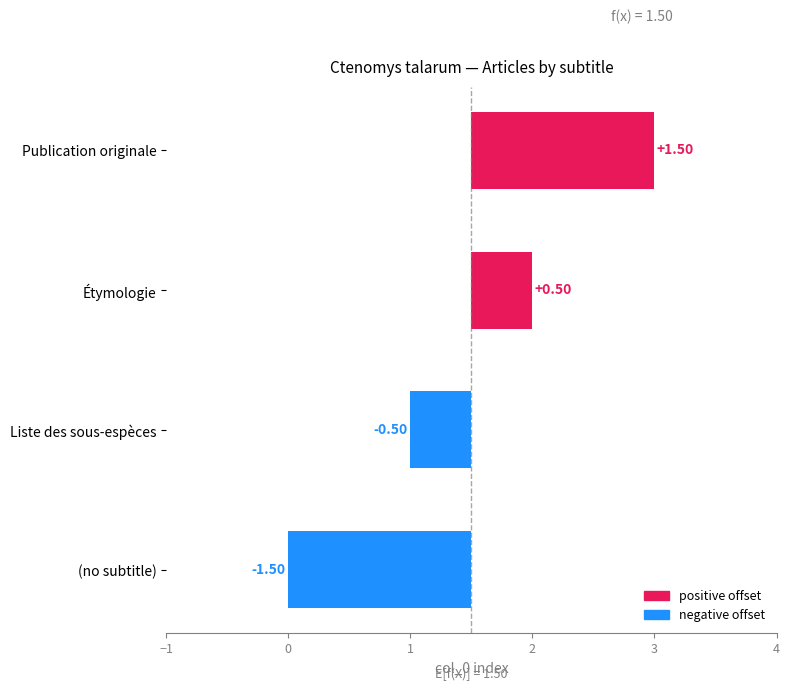

The chart shows a value of 0.3 at Publication originale. True or false?

False